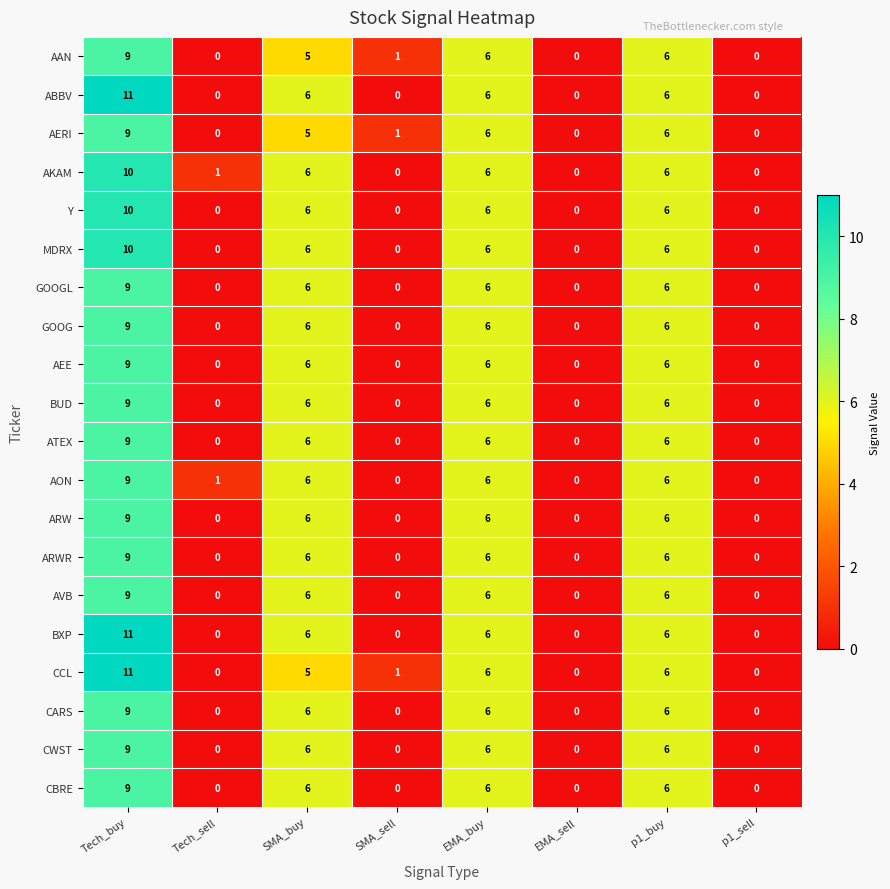

Count the GOOGL values in the range 0 to 6.

7